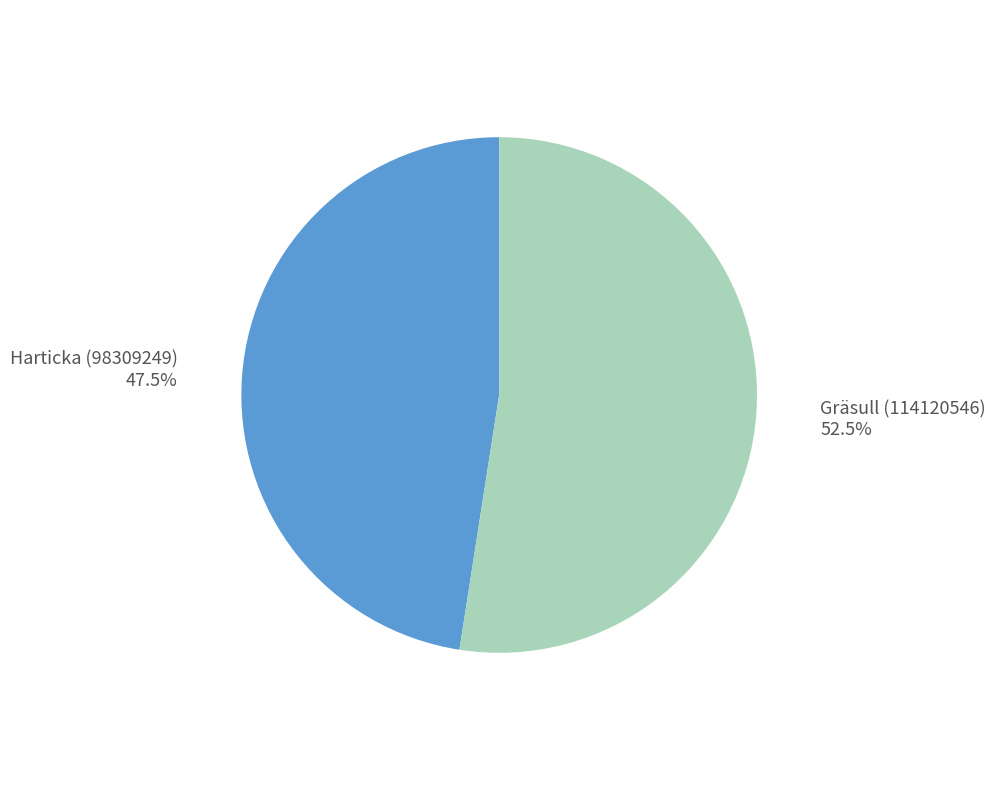

Which slice is the largest?

Gräsull (114120546)